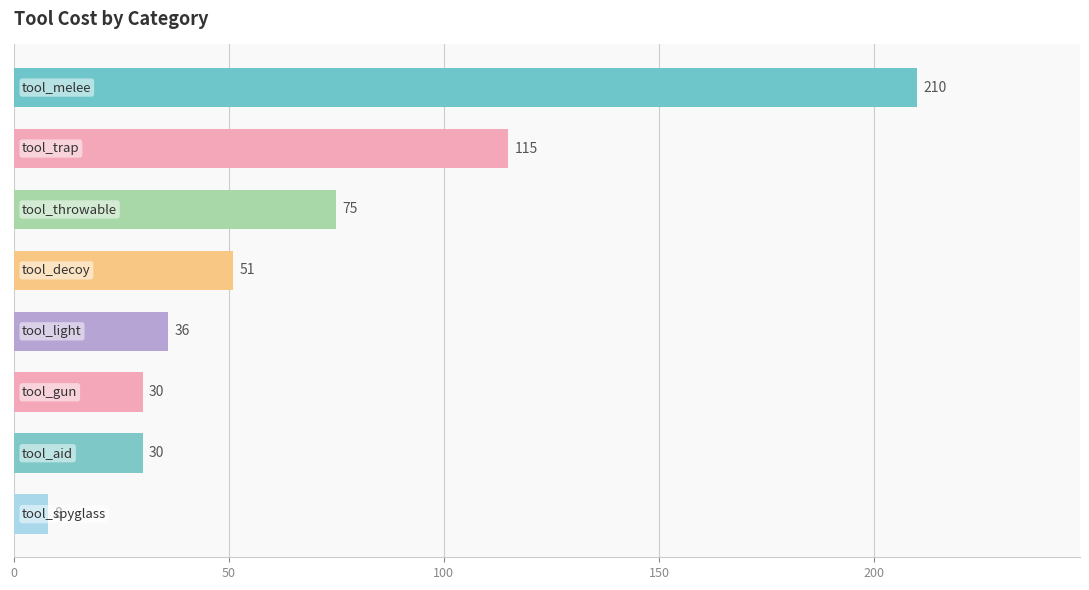

Reading bottom to top, what are all the values shown in this chart?

8	30	30	36	51	75	115	210